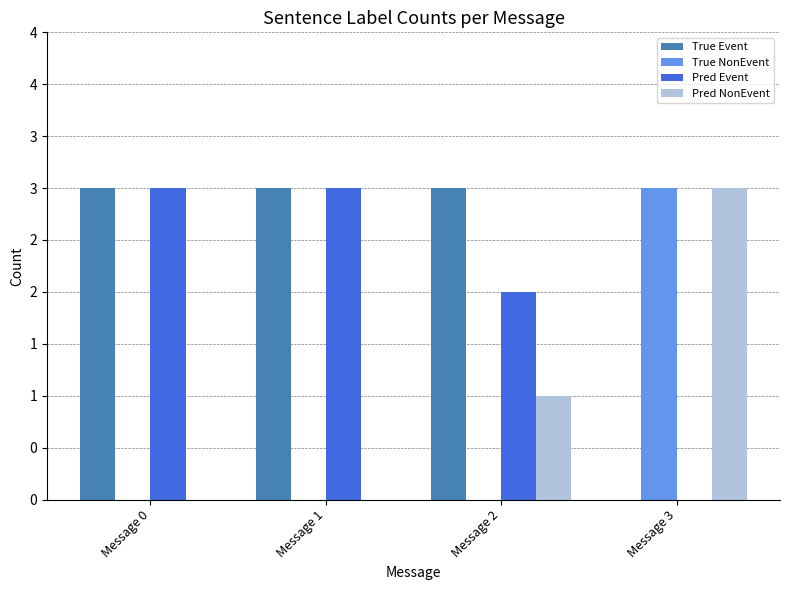

At how many categories does at least one series exceed 1?

4